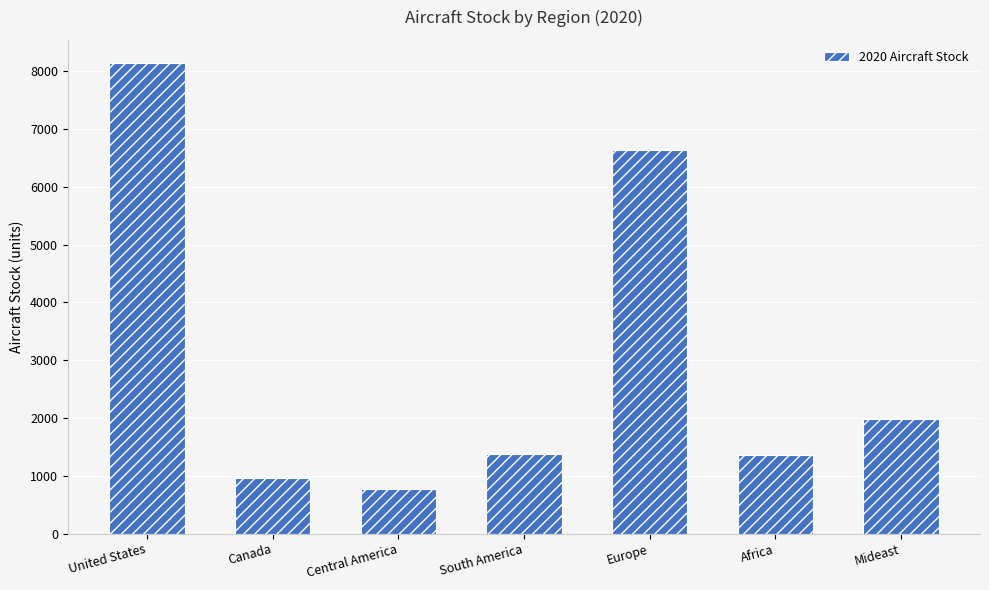

At which label is the value closest to 4456?

Europe